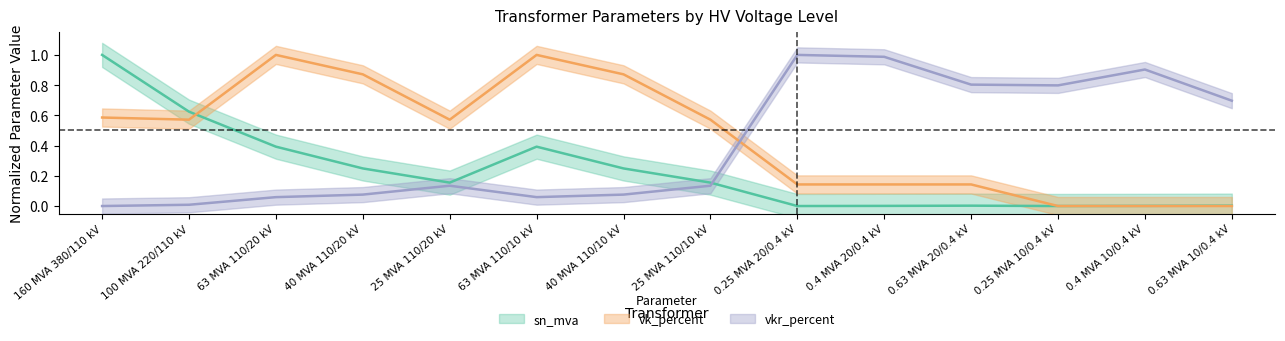

What is the difference between the sn_mva values at 40 MVA 110/10 kV and 160 MVA 380/110 kV?

0.8